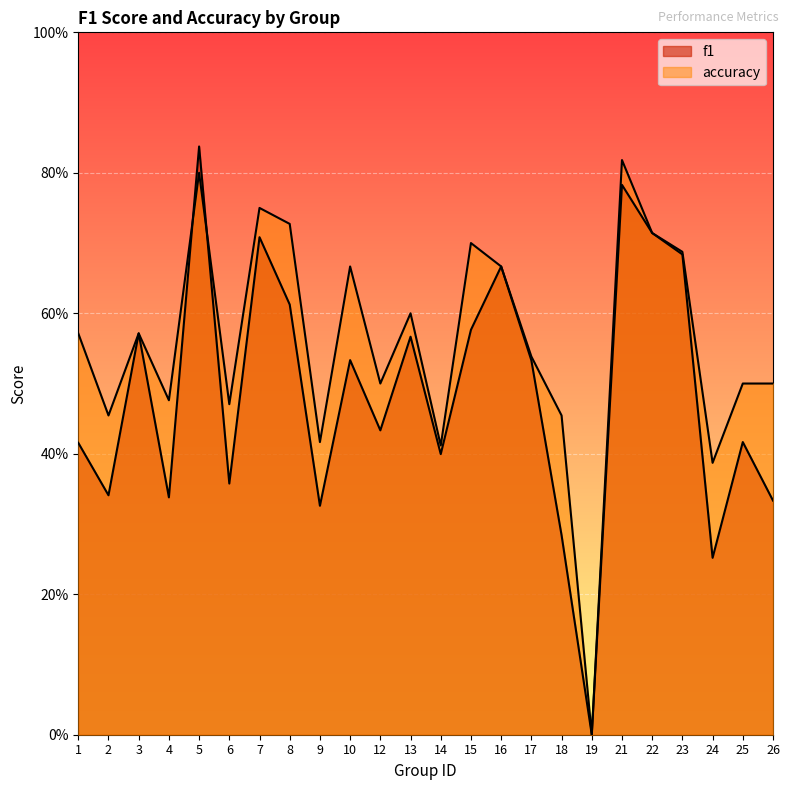

How many values in the accuracy series exceed 0?

23